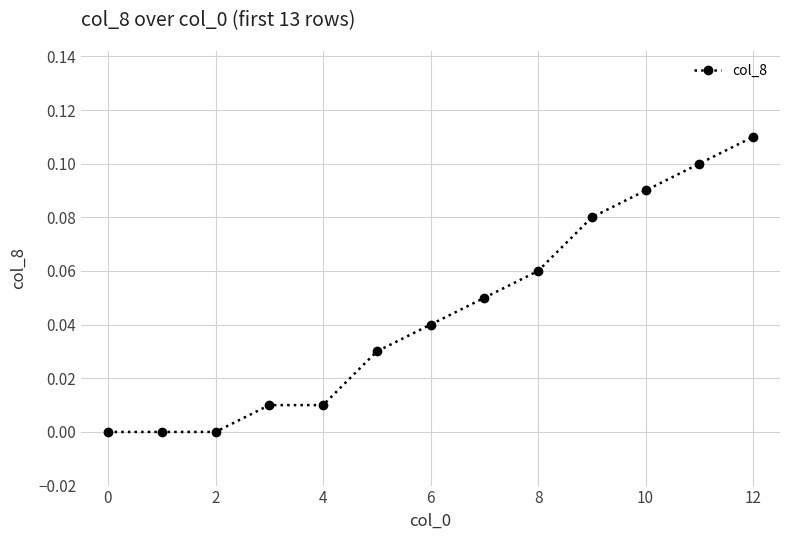

What is the sum of all values?

0.6